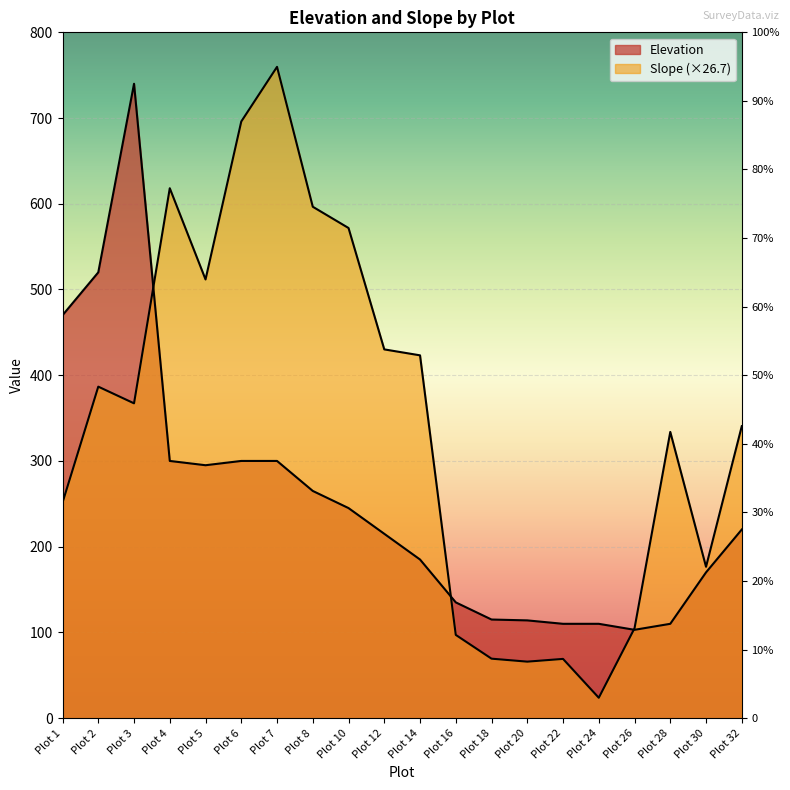

What is the value of the Elevation point at the 13th from the left?

115.0